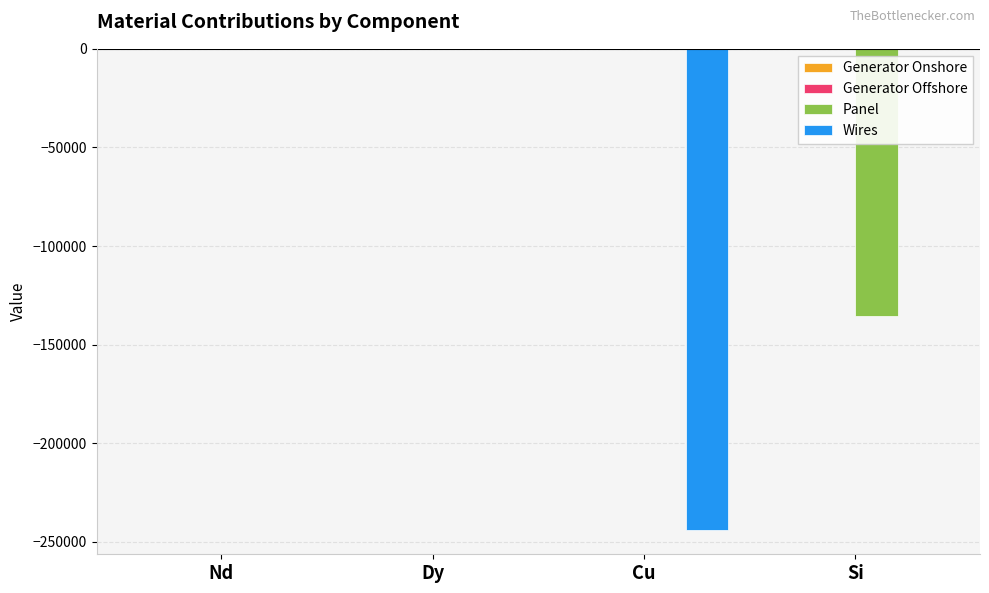

The value of Panel at Nd is -54055.1. True or false?

False